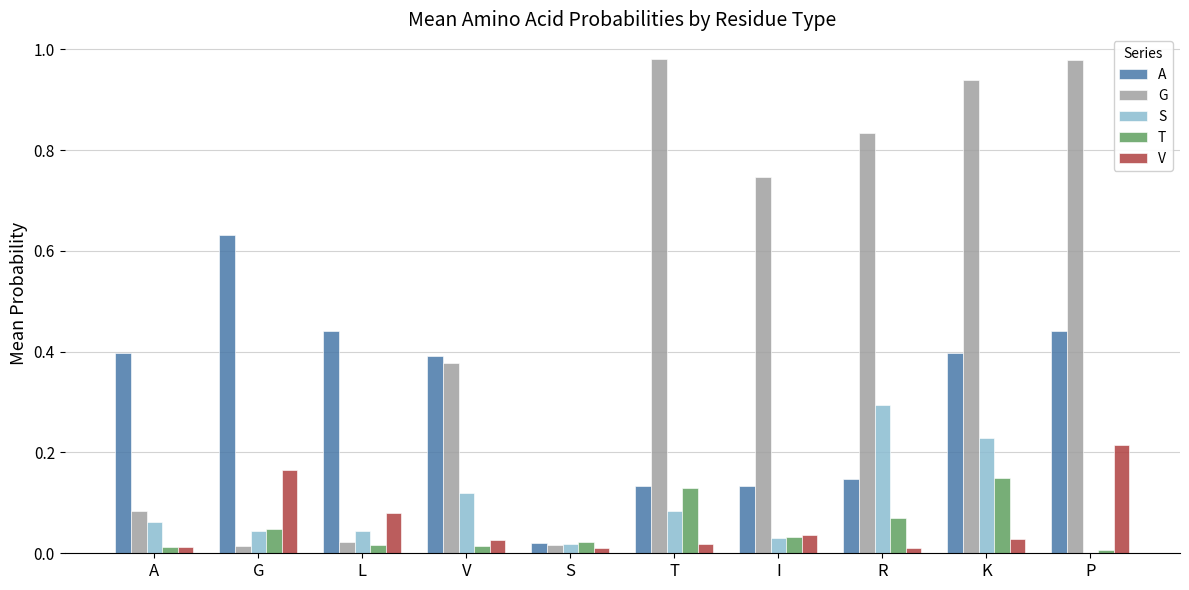

Count the number of data series in this chart.

5